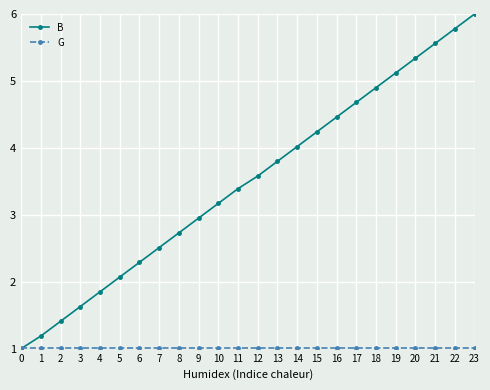

The B series shows 2.1 at 5. True or false?

True